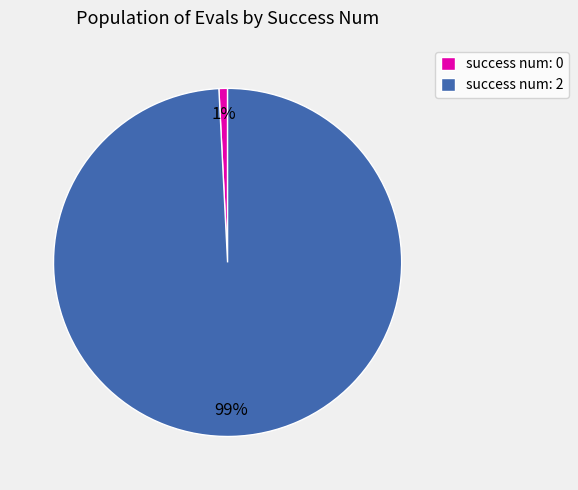

To the nearest percent, what is the difference between the largest and smallest slice percentages?

98%